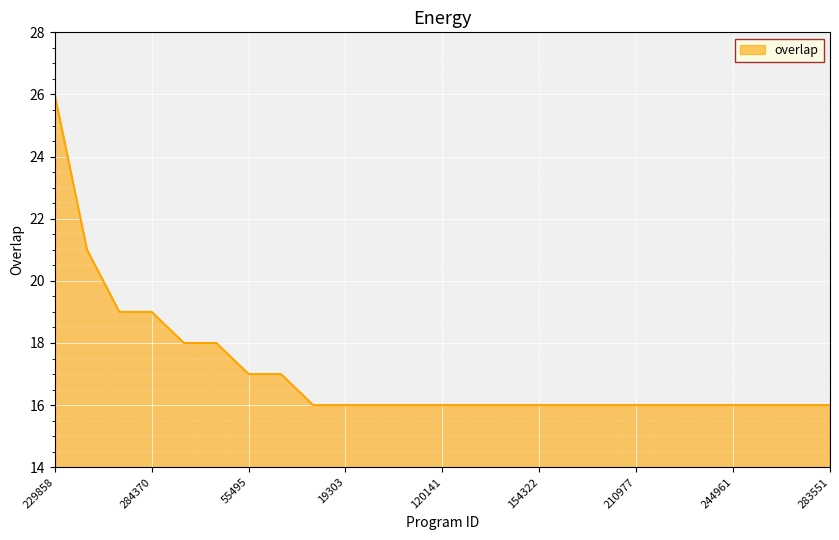

Reading left to right, extract all data points from this chart.

26	21	19	19	18	18	17	17	16	16	16	16	16	16	16	16	16	16	16	16	16	16	16	16	16